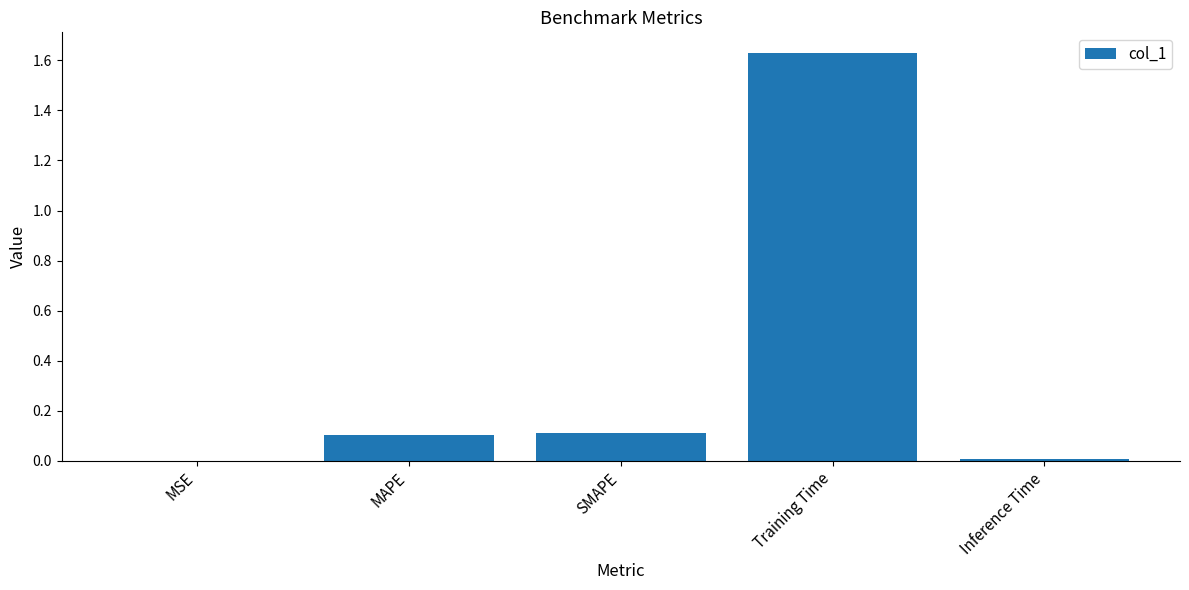

What is the sum of all values?

1.9